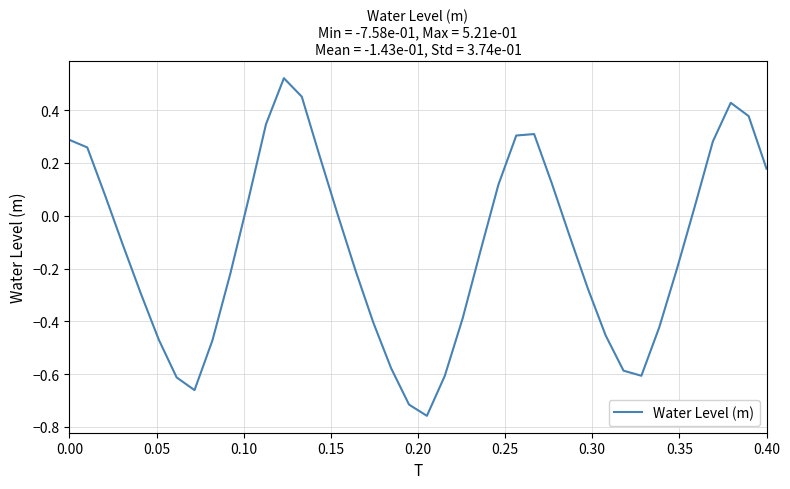

What is the difference between the maximum and minimum values?

1.3